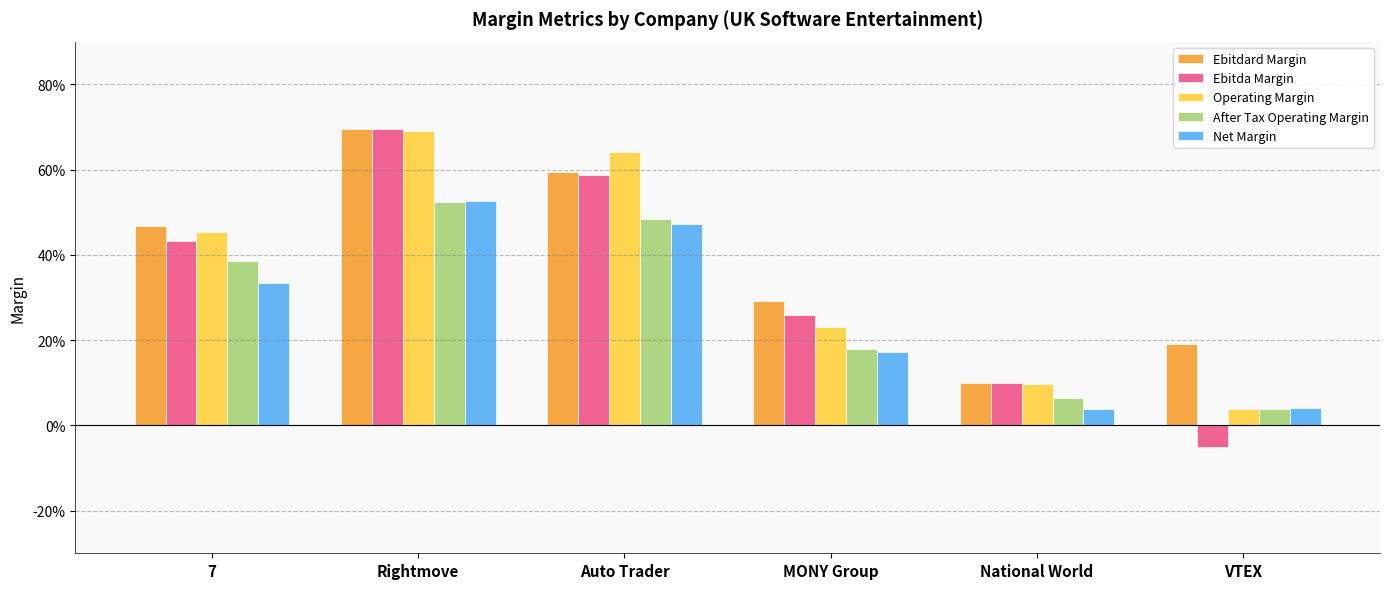

List the labels in order of Ebitda Margin value, smallest first.

VTEX, National World, MONY Group, 7, Auto Trader, Rightmove